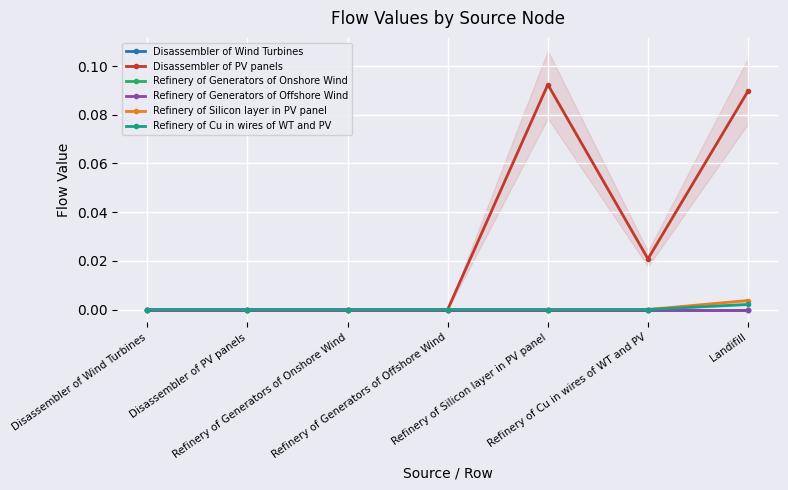

True or false: Refinery of Cu in wires of WT and PV and Refinery of Generators of Onshore Wind cross at least once.

False